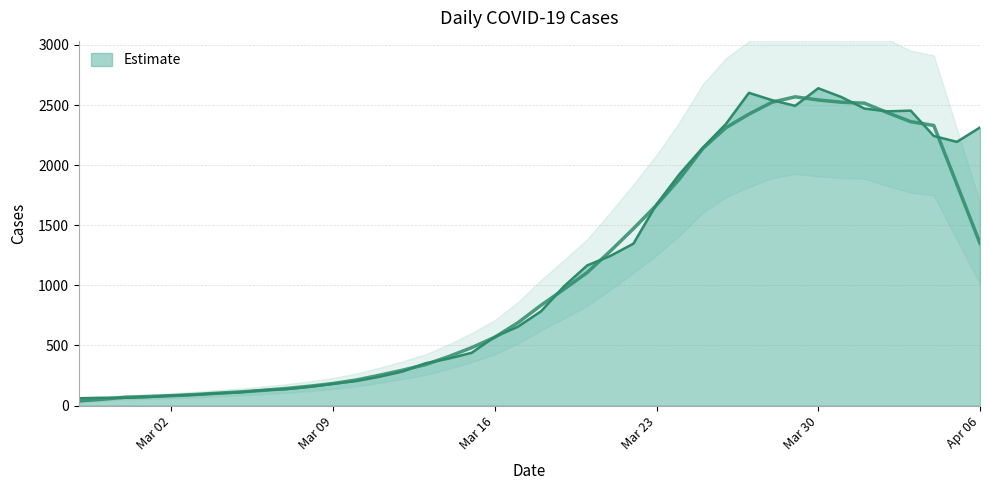

What is the sum of all values?

44980